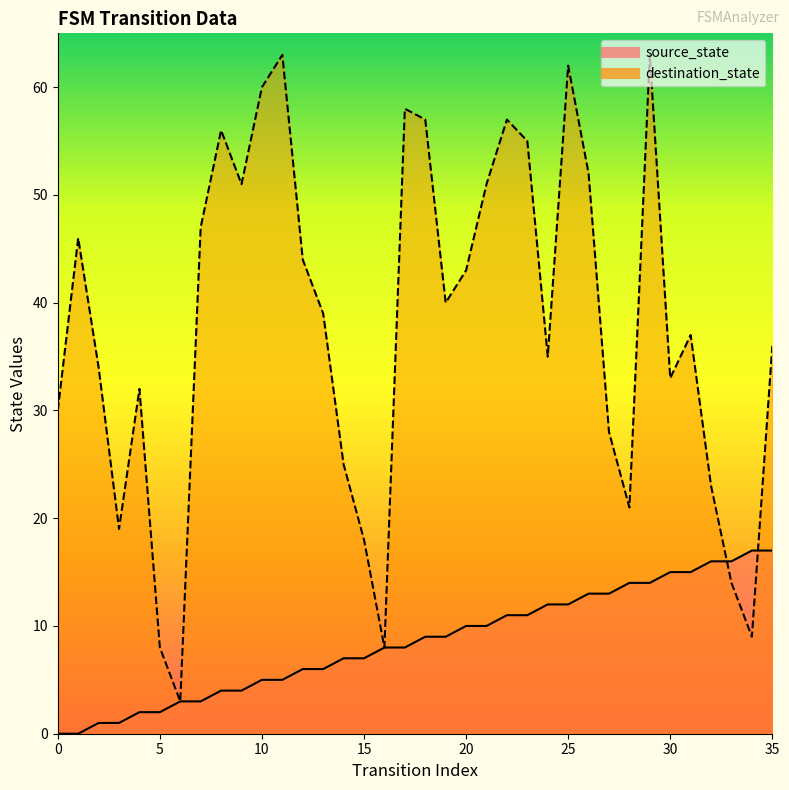

Rank the series by their maximum value, from lowest to highest.

source_state, destination_state